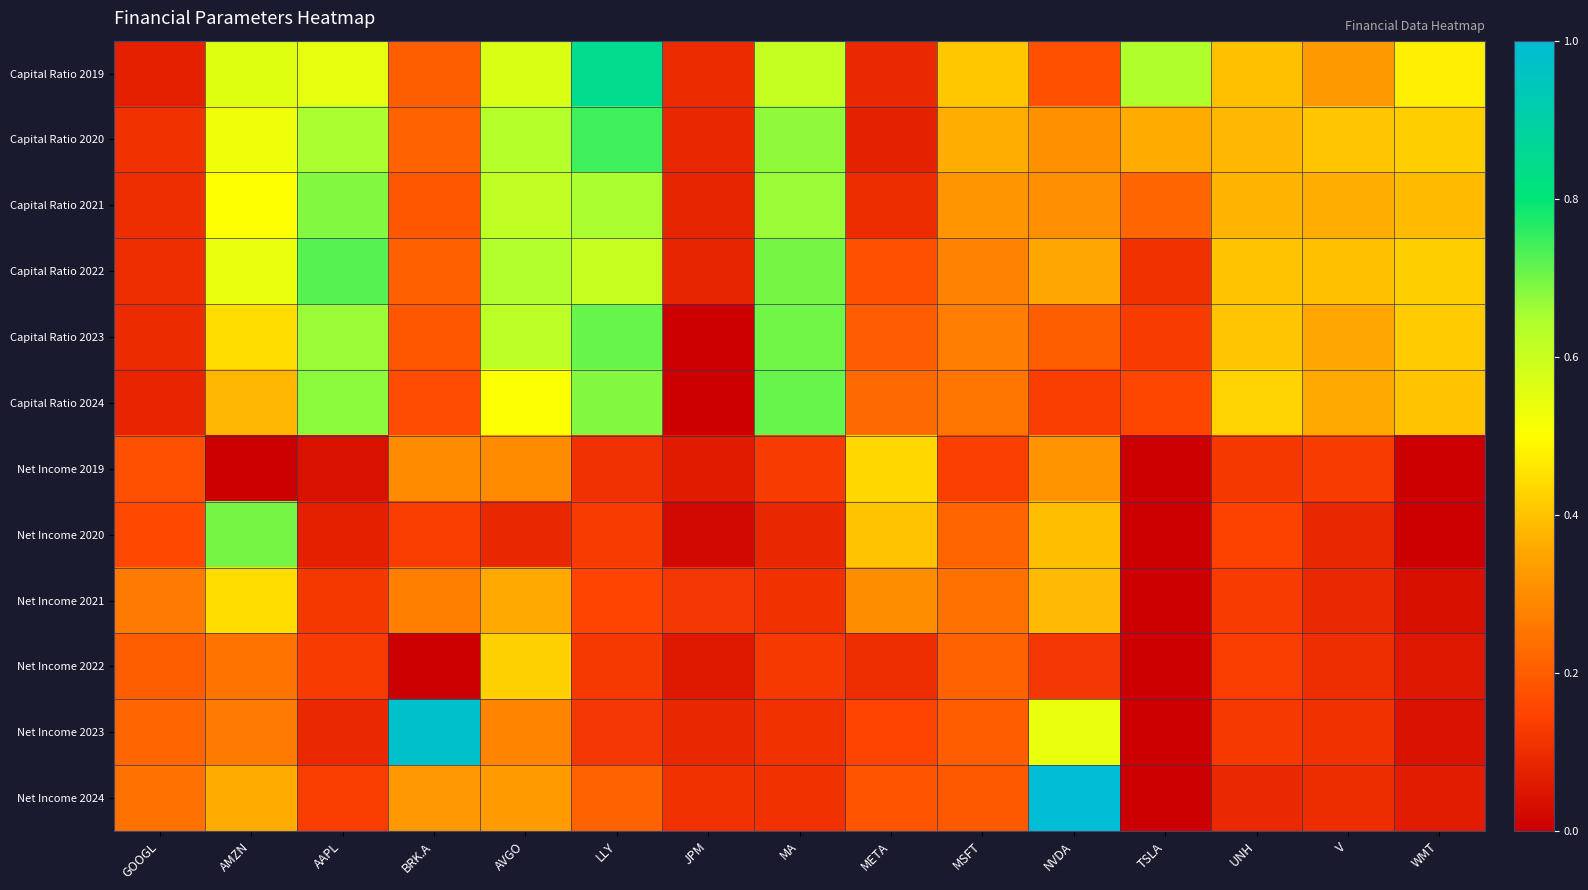

Reading left to right, transcribe all the data shown in this chart.

Capital Ratio 2019: GOOGL=0.1	AMZN=0.6	AAPL=0.5	BRK.A=0.2	AVGO=0.6	LLY=0.9	JPM=0.1	MA=0.6	META=0.1	MSFT=0.4	NVDA=0.2	TSLA=0.6	UNH=0.4	V=0.3	WMT=0.5
Capital Ratio 2020: GOOGL=0.1	AMZN=0.5	AAPL=0.7	BRK.A=0.2	AVGO=0.6	LLY=0.7	JPM=0.1	MA=0.7	META=0.1	MSFT=0.4	NVDA=0.3	TSLA=0.4	UNH=0.4	V=0.4	WMT=0.4
Capital Ratio 2021: GOOGL=0.1	AMZN=0.5	AAPL=0.7	BRK.A=0.2	AVGO=0.6	LLY=0.6	JPM=0.1	MA=0.7	META=0.1	MSFT=0.3	NVDA=0.3	TSLA=0.2	UNH=0.4	V=0.4	WMT=0.4
Capital Ratio 2022: GOOGL=0.1	AMZN=0.5	AAPL=0.7	BRK.A=0.2	AVGO=0.6	LLY=0.6	JPM=0.1	MA=0.7	META=0.2	MSFT=0.3	NVDA=0.4	TSLA=0.1	UNH=0.4	V=0.4	WMT=0.4
Capital Ratio 2023: GOOGL=0.1	AMZN=0.4	AAPL=0.7	BRK.A=0.2	AVGO=0.6	LLY=0.7	JPM=0.0	MA=0.7	META=0.2	MSFT=0.3	NVDA=0.2	TSLA=0.1	UNH=0.4	V=0.4	WMT=0.4
Capital Ratio 2024: GOOGL=0.1	AMZN=0.4	AAPL=0.7	BRK.A=0.2	AVGO=0.5	LLY=0.7	JPM=0.0	MA=0.7	META=0.2	MSFT=0.3	NVDA=0.1	TSLA=0.2	UNH=0.4	V=0.4	WMT=0.4
Net Income 2019: GOOGL=0.2	AMZN=0.0	AAPL=0.0	BRK.A=0.3	AVGO=0.3	LLY=0.1	JPM=0.1	MA=0.1	META=0.4	MSFT=0.1	NVDA=0.3	TSLA=0.0	UNH=0.1	V=0.1	WMT=0.0
Net Income 2020: GOOGL=0.2	AMZN=0.7	AAPL=0.1	BRK.A=0.1	AVGO=0.1	LLY=0.1	JPM=0.0	MA=0.1	META=0.4	MSFT=0.2	NVDA=0.4	TSLA=0.0	UNH=0.1	V=0.1	WMT=0.0
Net Income 2021: GOOGL=0.3	AMZN=0.4	AAPL=0.1	BRK.A=0.3	AVGO=0.4	LLY=0.1	JPM=0.1	MA=0.1	META=0.3	MSFT=0.2	NVDA=0.4	TSLA=0.0	UNH=0.1	V=0.1	WMT=0.0
Net Income 2022: GOOGL=0.2	AMZN=0.2	AAPL=0.1	BRK.A=0.0	AVGO=0.4	LLY=0.1	JPM=0.1	MA=0.1	META=0.1	MSFT=0.2	NVDA=0.1	TSLA=0.0	UNH=0.1	V=0.1	WMT=0.1
Net Income 2023: GOOGL=0.2	AMZN=0.3	AAPL=0.1	BRK.A=1.0	AVGO=0.3	LLY=0.1	JPM=0.1	MA=0.1	META=0.1	MSFT=0.2	NVDA=0.5	TSLA=0.0	UNH=0.1	V=0.1	WMT=0.0
Net Income 2024: GOOGL=0.2	AMZN=0.4	AAPL=0.1	BRK.A=0.3	AVGO=0.3	LLY=0.2	JPM=0.1	MA=0.1	META=0.2	MSFT=0.2	NVDA=1.0	TSLA=0.0	UNH=0.1	V=0.1	WMT=0.1